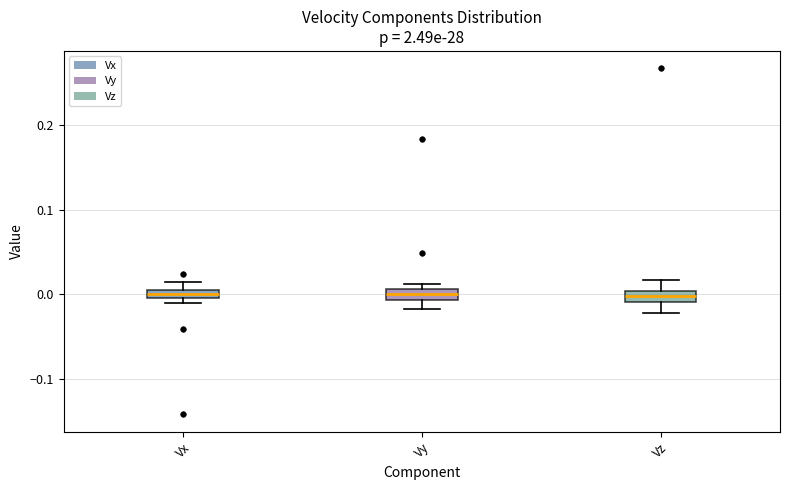

Where does the lower whisker of the box for Vz end on the y-axis? The values are not printed on the chart, so give them approximately, as read against the axis.

-0.02